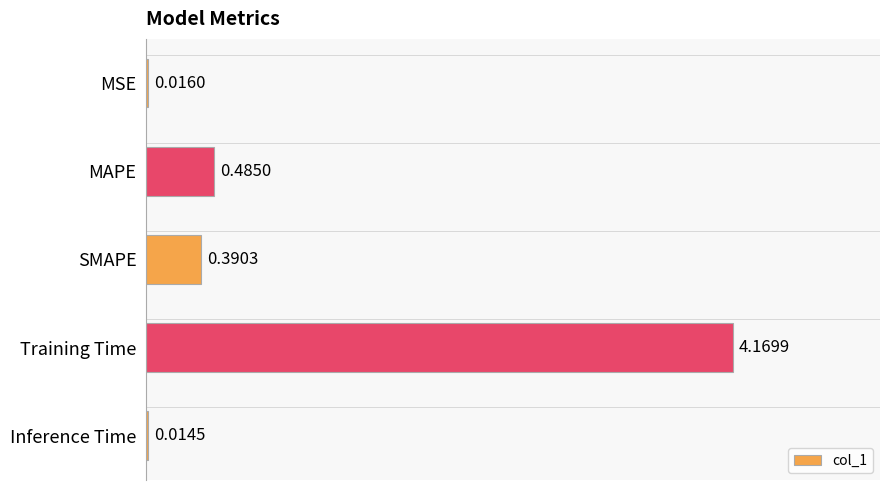

At which label is the value closest to 2?

MAPE